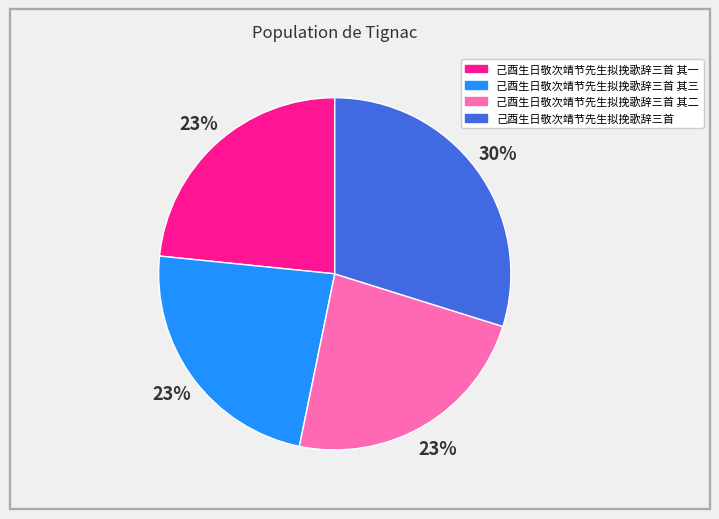

To the nearest percent, what is the average slice percentage?

25%